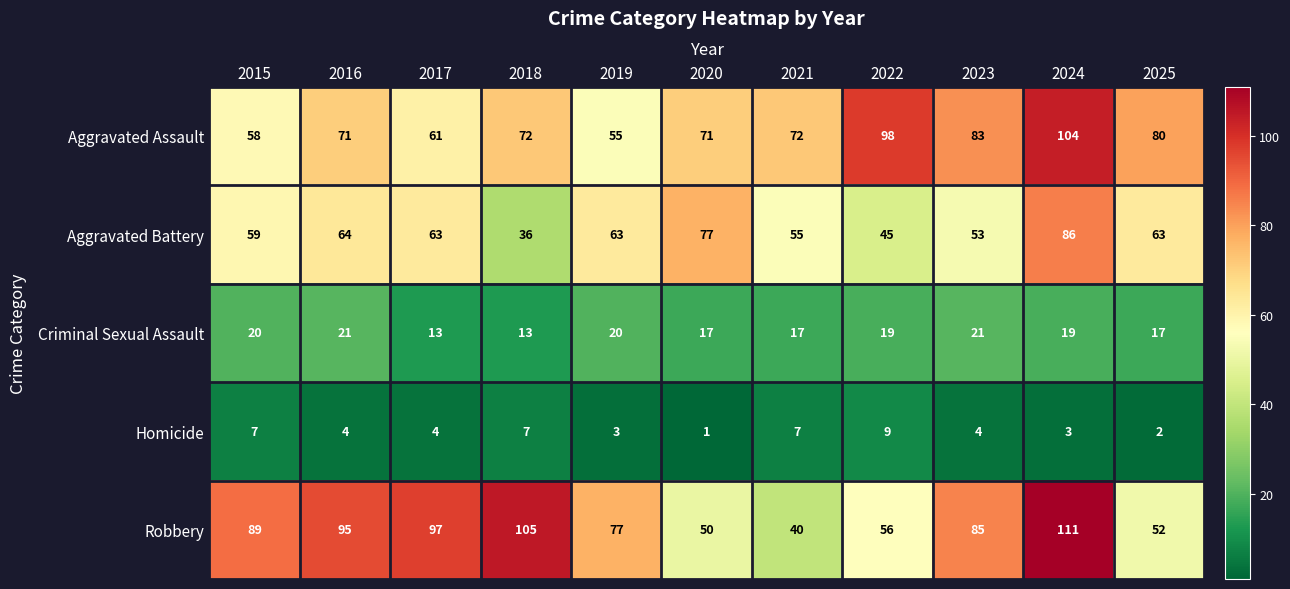

At which category does the chart reach its peak across all series?

2024